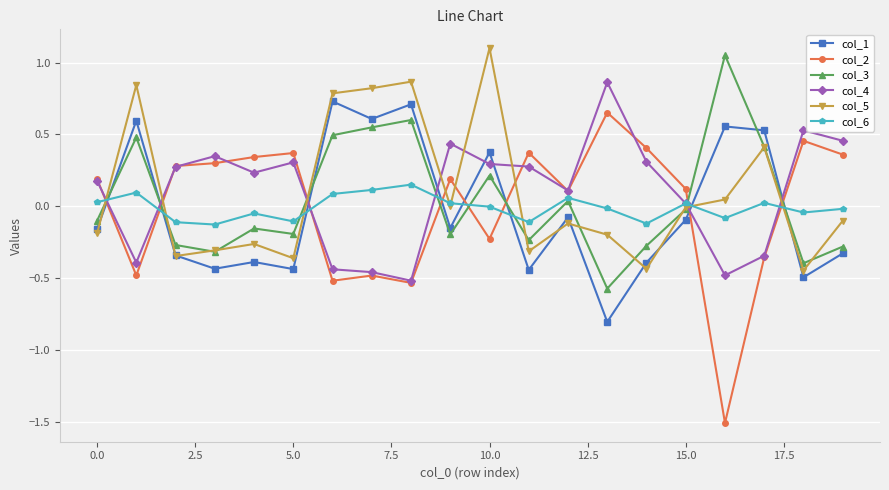

Does the chart display data point markers on the line(s)?

Yes